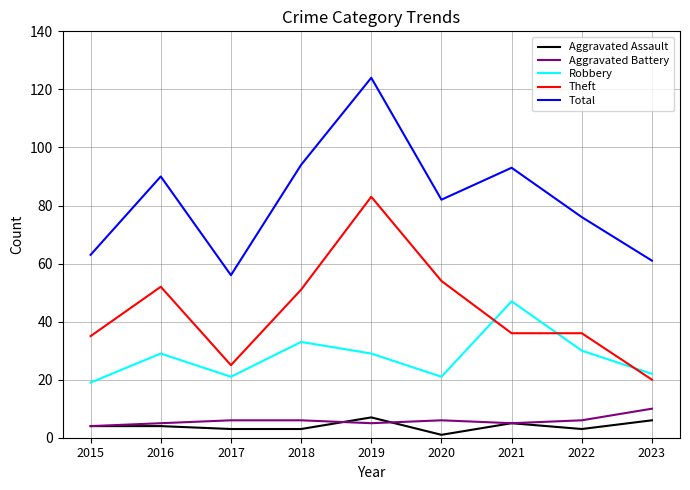

What is the approximate value of Aggravated Assault at 2022?

3